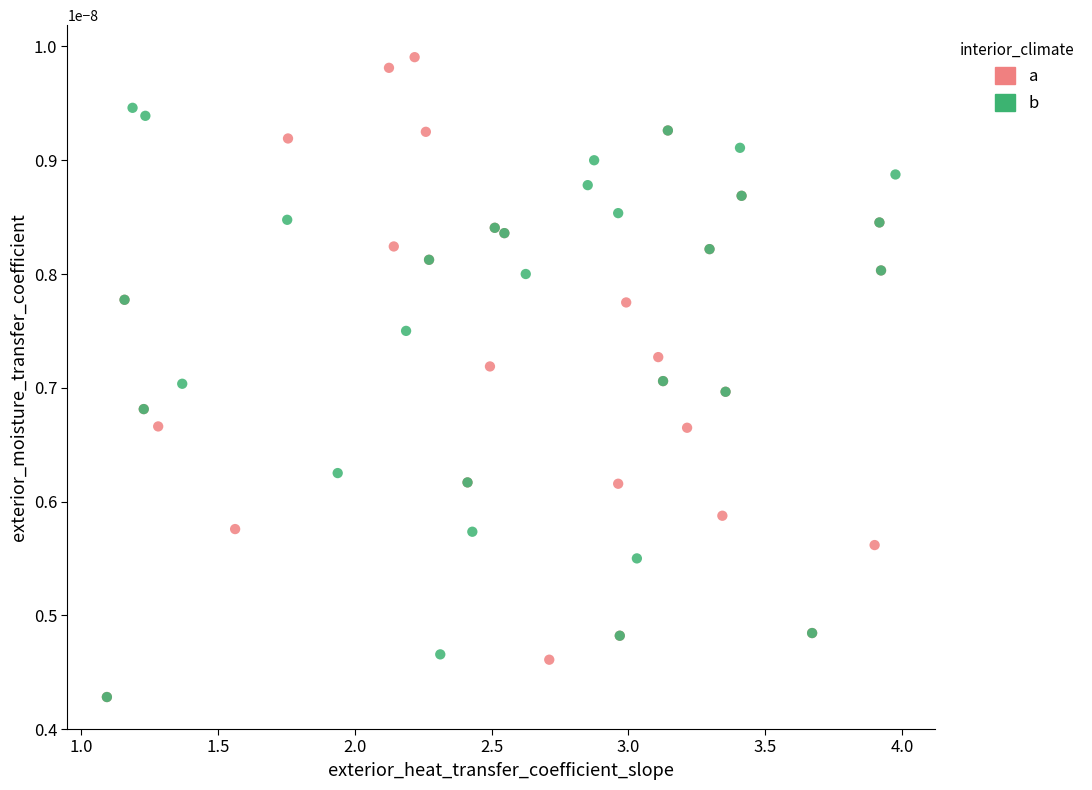

Which series contains the highest Y value?

a